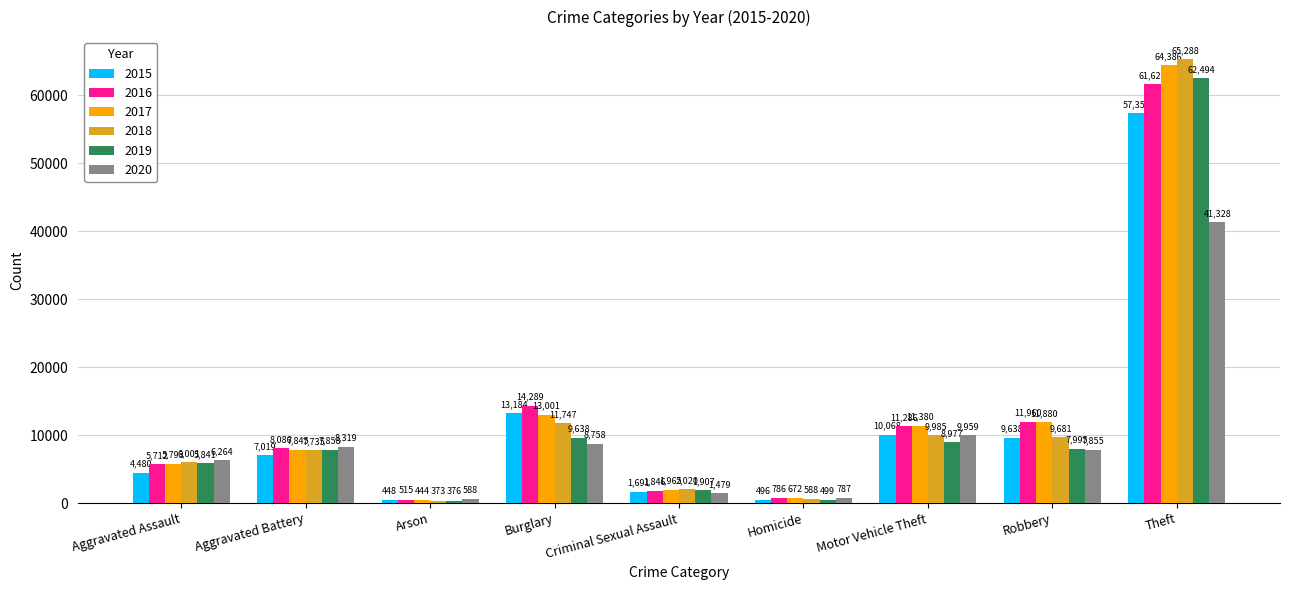

What position from the left is Aggravated Battery?

2